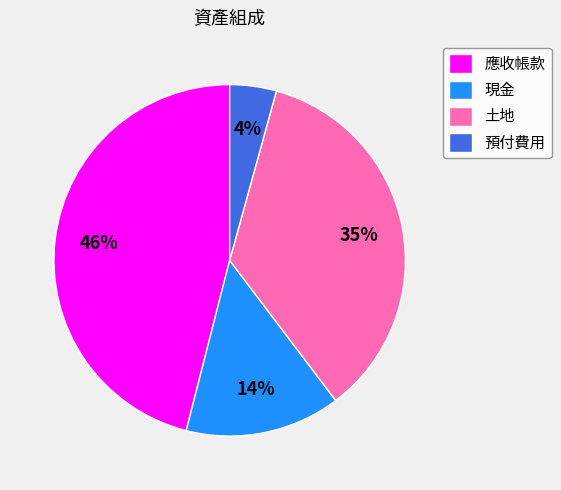

Between 土地 and 現金, which is larger?

土地